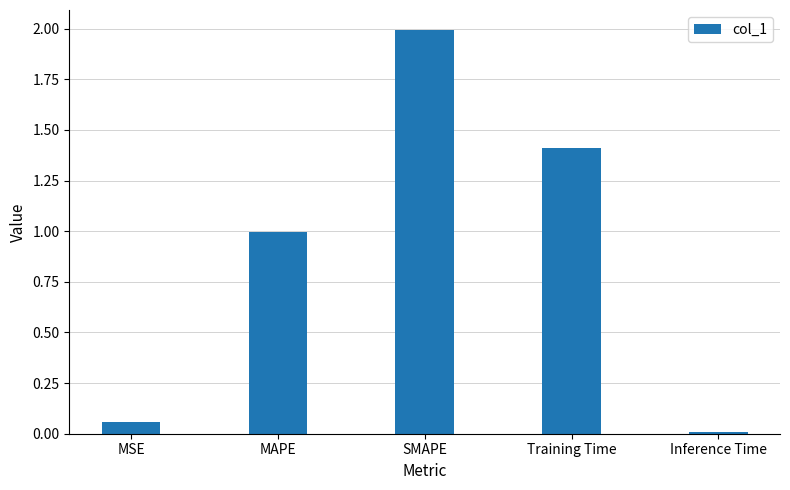

True or false: the data shows 0.6 at Training Time.

False